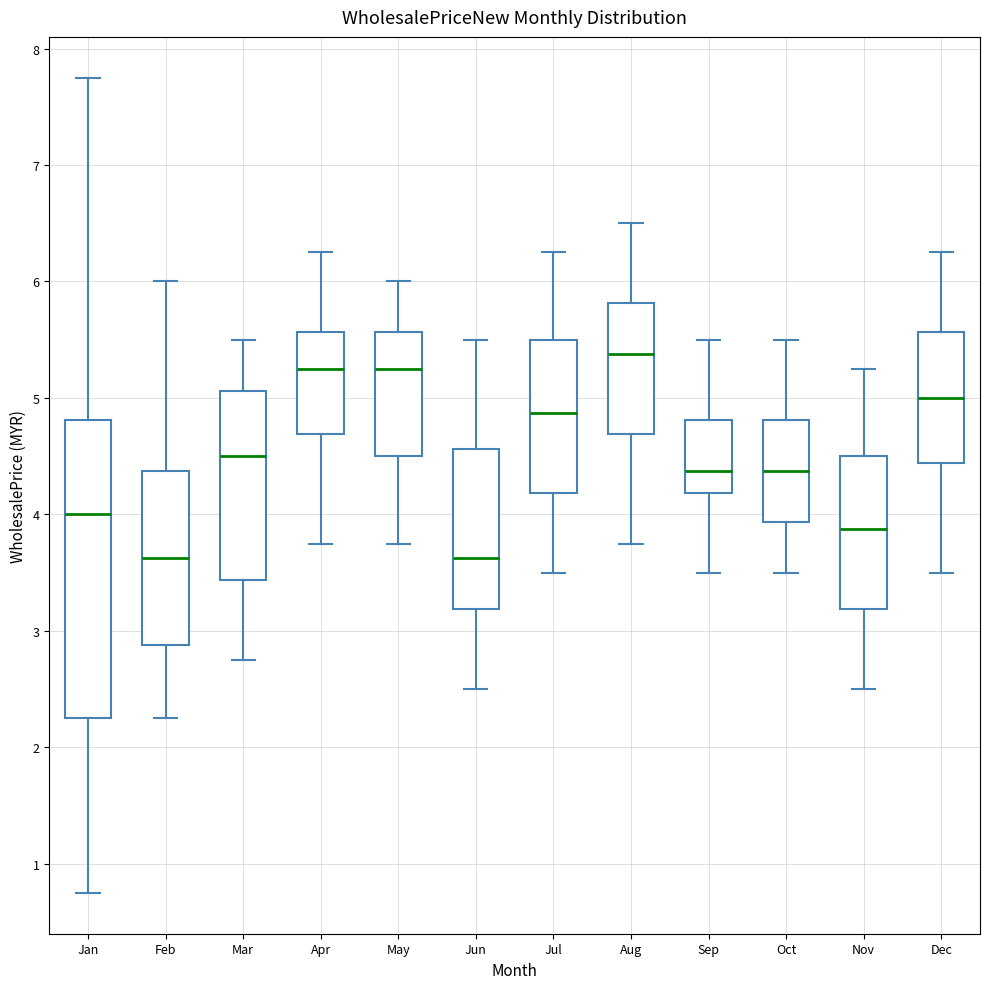

Reading left to right, read every box against the y-axis: the position of its median line, the range the box covers, and the ends of its whiskers. The values are not printed on the chart, so give them approximately, as read against the axis.

Jan: median 4.0, box 2.3 to 4.8, whiskers 0.8 to 7.8
Feb: median 3.6, box 2.9 to 4.4, whiskers 2.3 to 6.0
Mar: median 4.5, box 3.4 to 5.1, whiskers 2.8 to 5.5
Apr: median 5.3, box 4.7 to 5.6, whiskers 3.8 to 6.3
May: median 5.3, box 4.5 to 5.6, whiskers 3.8 to 6.0
Jun: median 3.6, box 3.2 to 4.6, whiskers 2.5 to 5.5
Jul: median 4.9, box 4.2 to 5.5, whiskers 3.5 to 6.3
Aug: median 5.4, box 4.7 to 5.8, whiskers 3.8 to 6.5
Sep: median 4.4, box 4.2 to 4.8, whiskers 3.5 to 5.5
Oct: median 4.4, box 3.9 to 4.8, whiskers 3.5 to 5.5
Nov: median 3.9, box 3.2 to 4.5, whiskers 2.5 to 5.3
Dec: median 5.0, box 4.4 to 5.6, whiskers 3.5 to 6.3